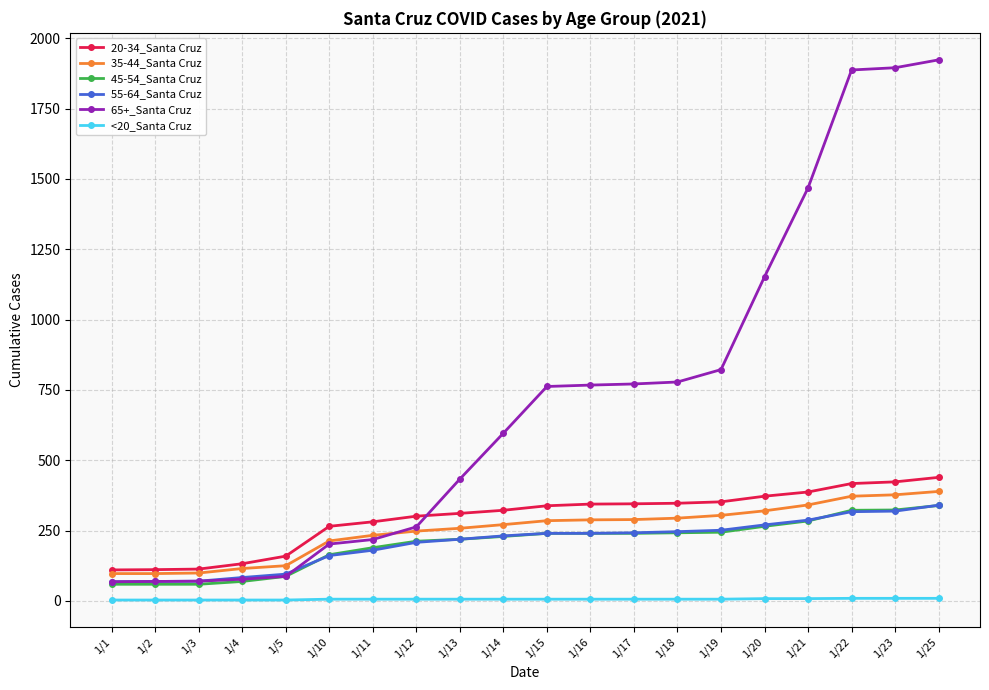

What is the average value of the 55-64_Santa Cruz series?

207